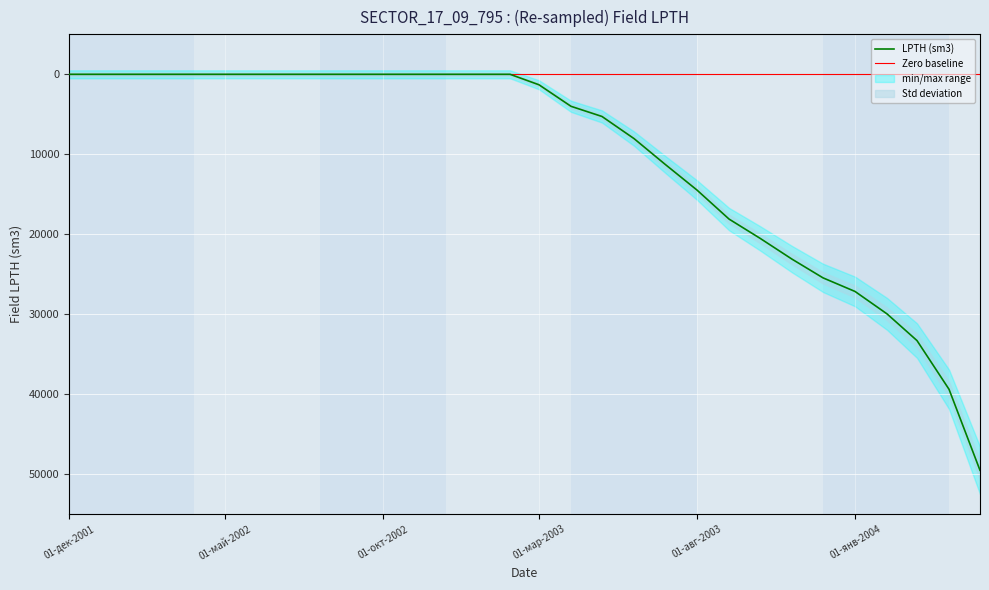

Does the chart display data point markers on the line(s)?

No